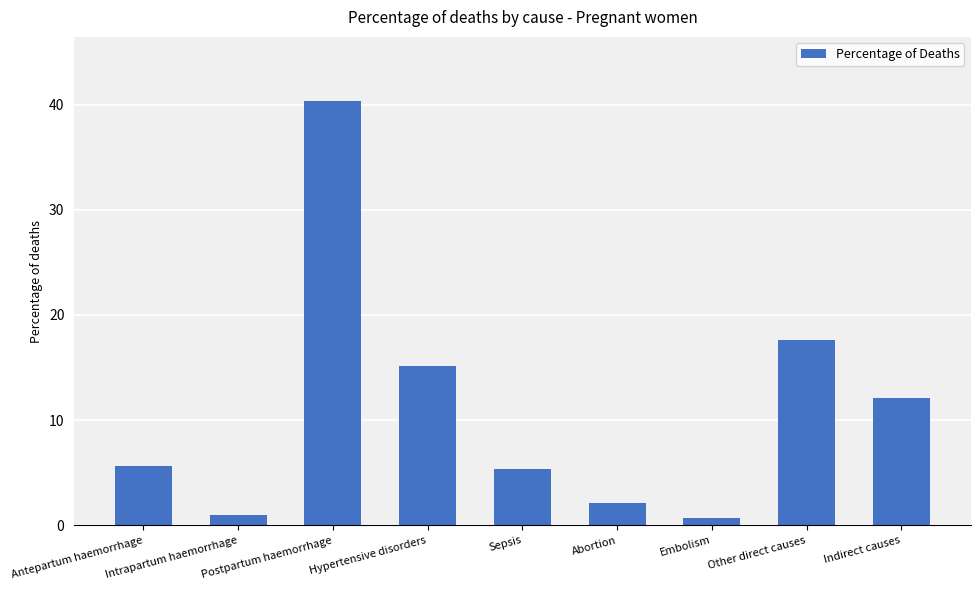

What is the difference between the maximum and minimum values?

39.7